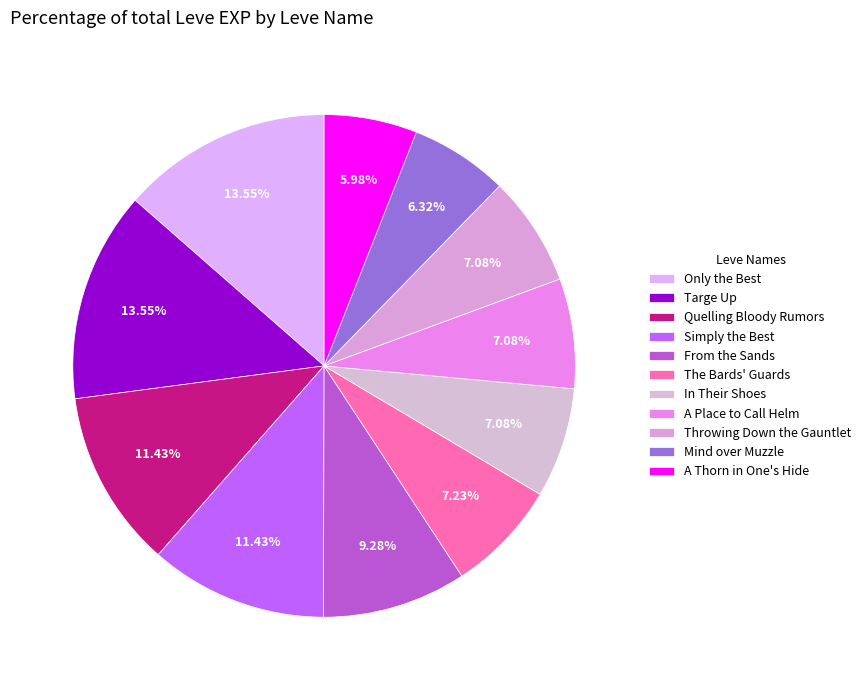

How many slices are in this pie chart?

11